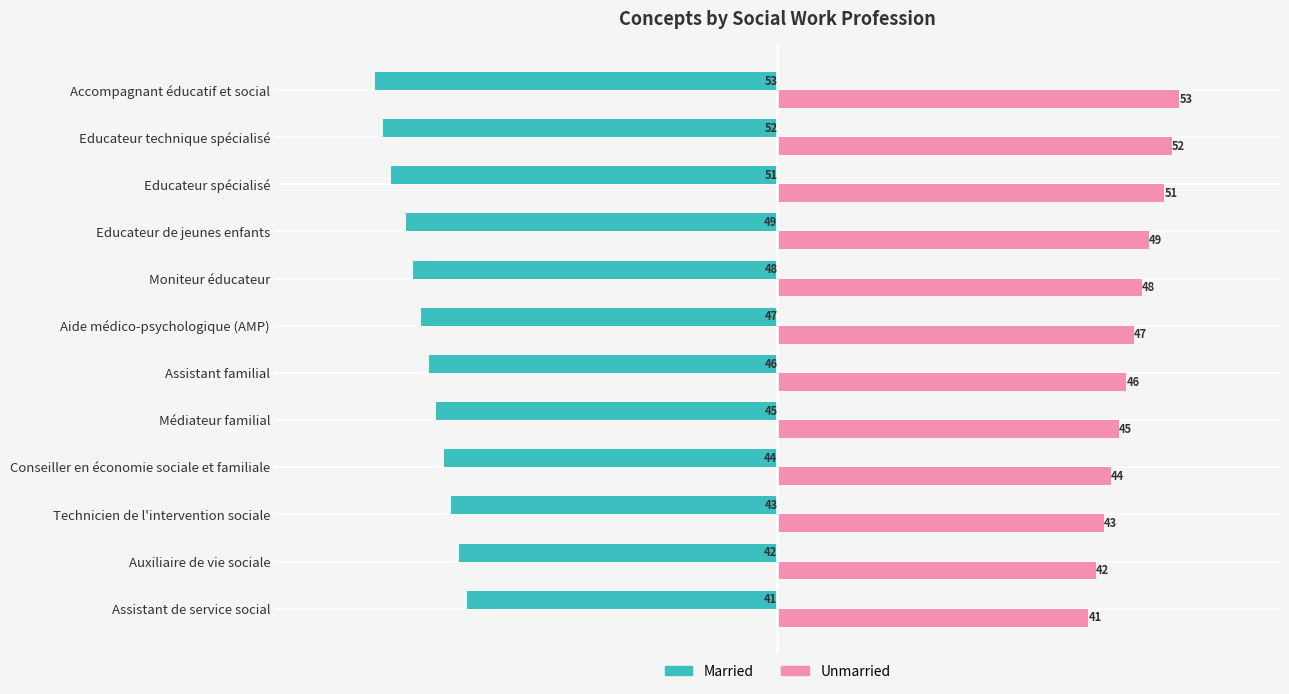

What is the lowest value of the Married series?

-53